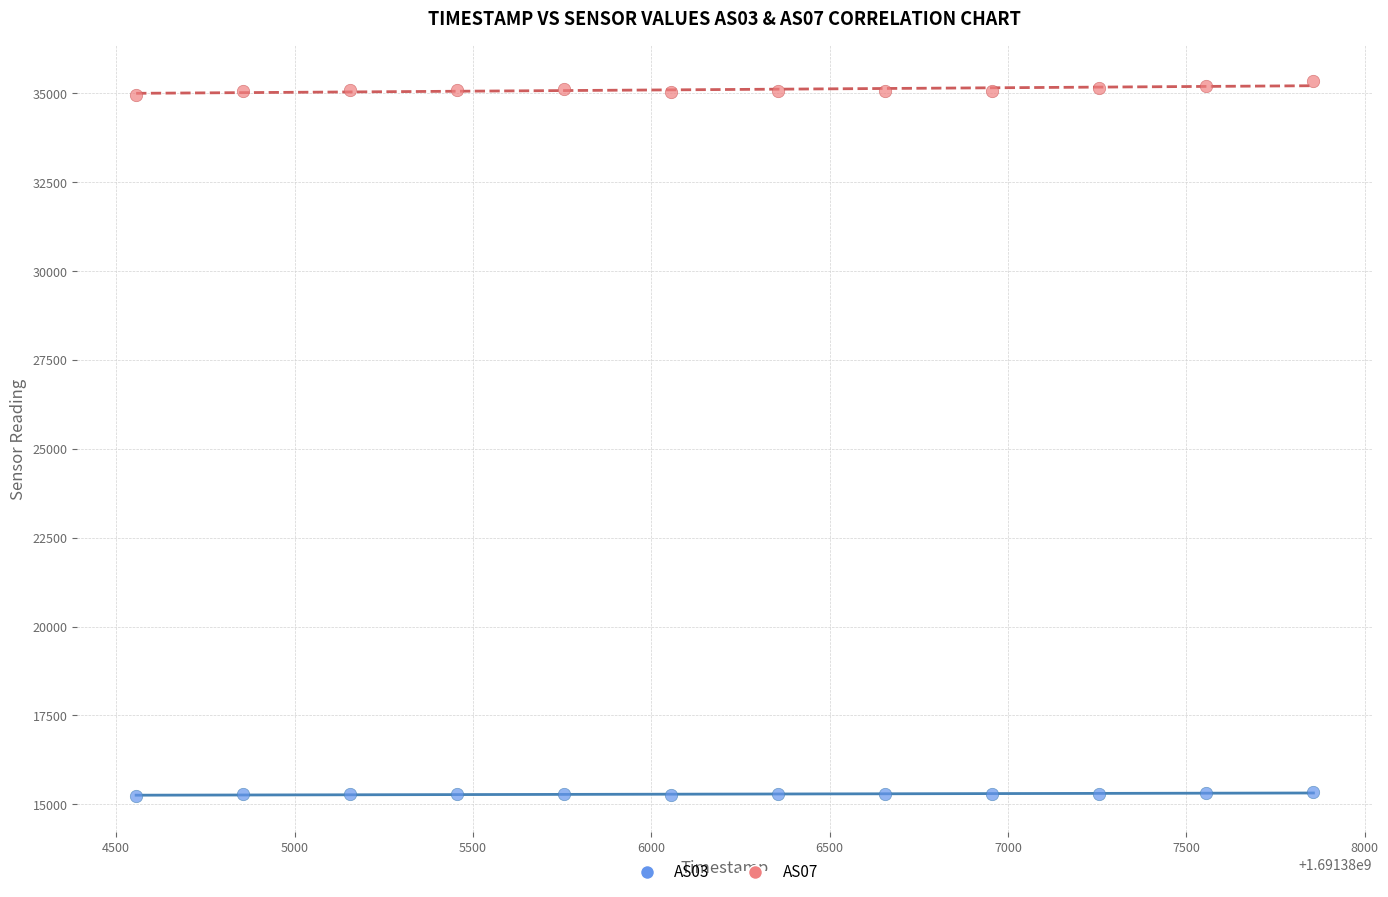

Across all data points, what is the range of Y values (max minus min)?

20112